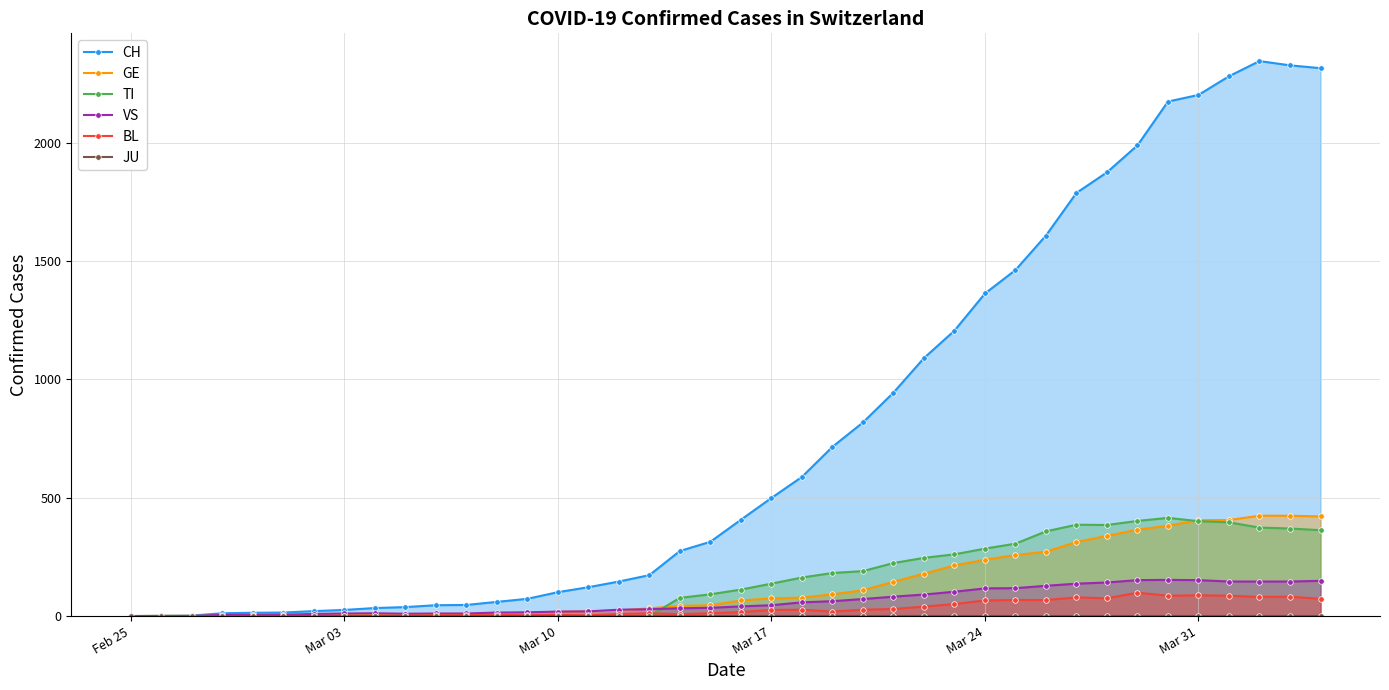

What is the average value of the BL series?

31